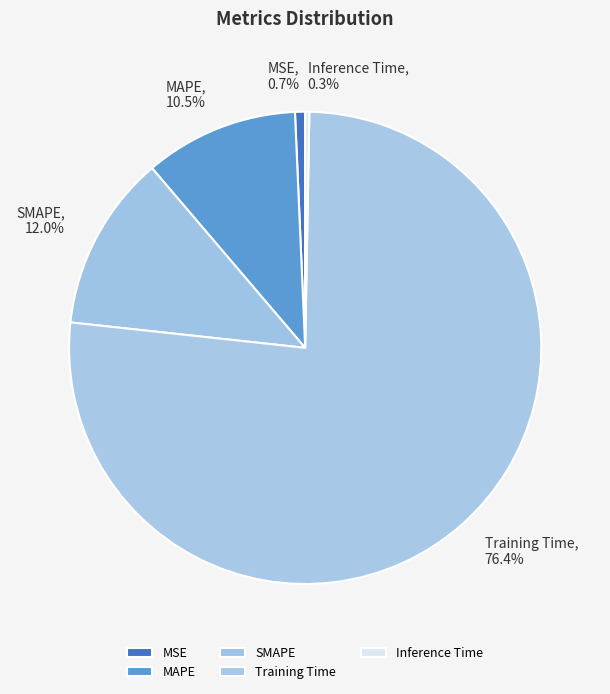

Which category has the biggest portion of the pie?

Training Time